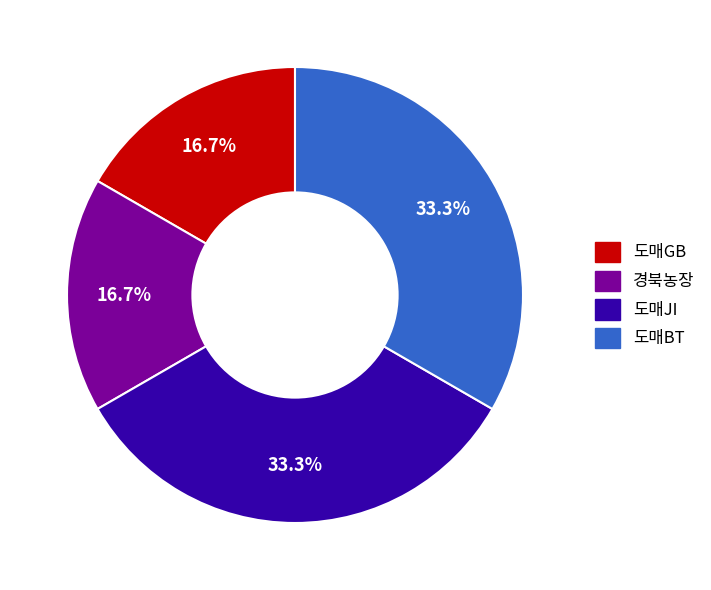

What is the ratio of the value at 도매GB to the value at 도매JI?

0.5